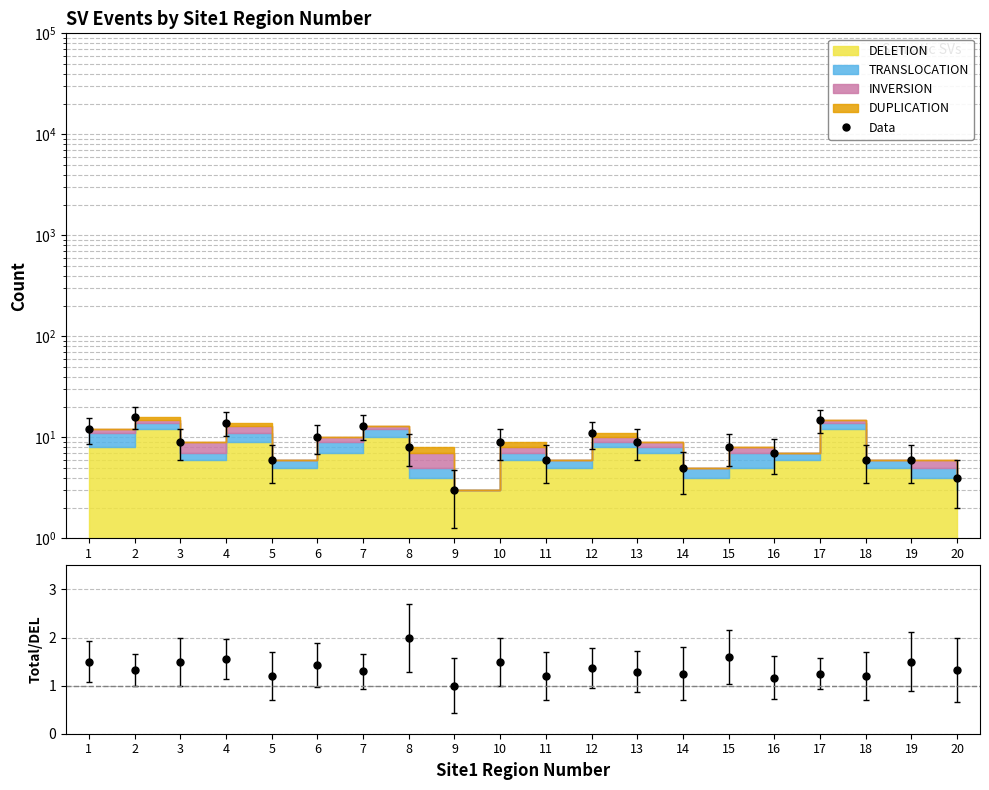

Rank the categories by value from lowest to highest.

9, 20, 14, 5, 11, 18, 19, 16, 8, 15, 3, 10, 13, 6, 12, 1, 7, 4, 17, 2